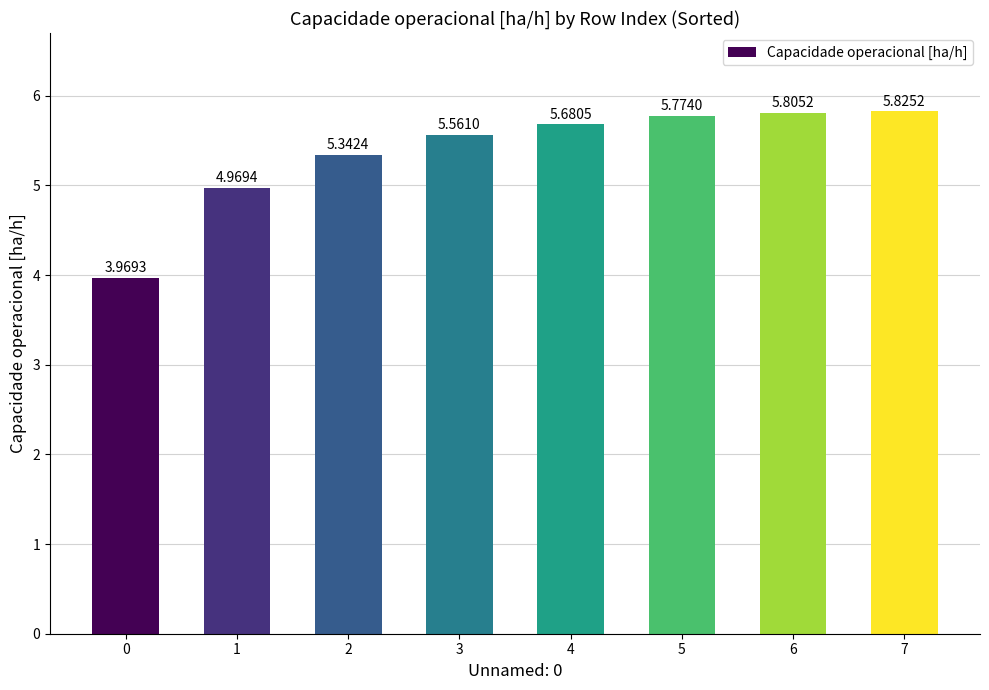

What is the sum of all values?

42.9